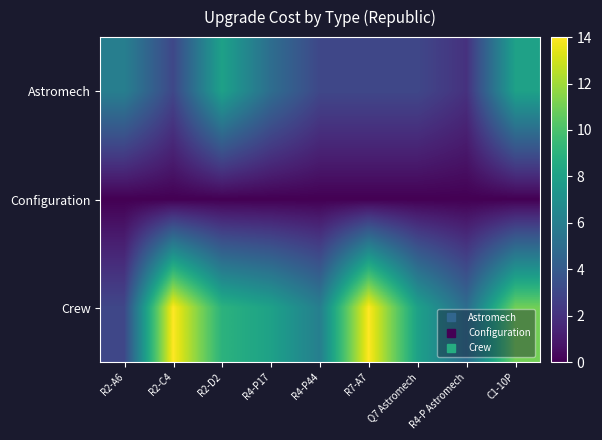

Rank the series by their average value, from highest to lowest.

Crew, Astromech, Configuration